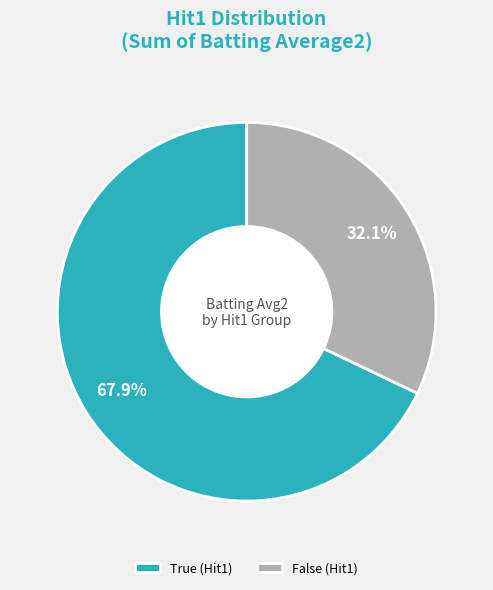

What is the largest slice in the pie chart?

True